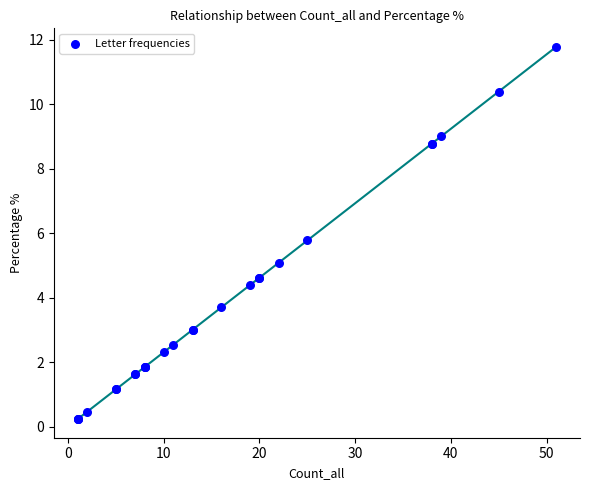

What Y value in the scatter plot is closest to 6?

5.8